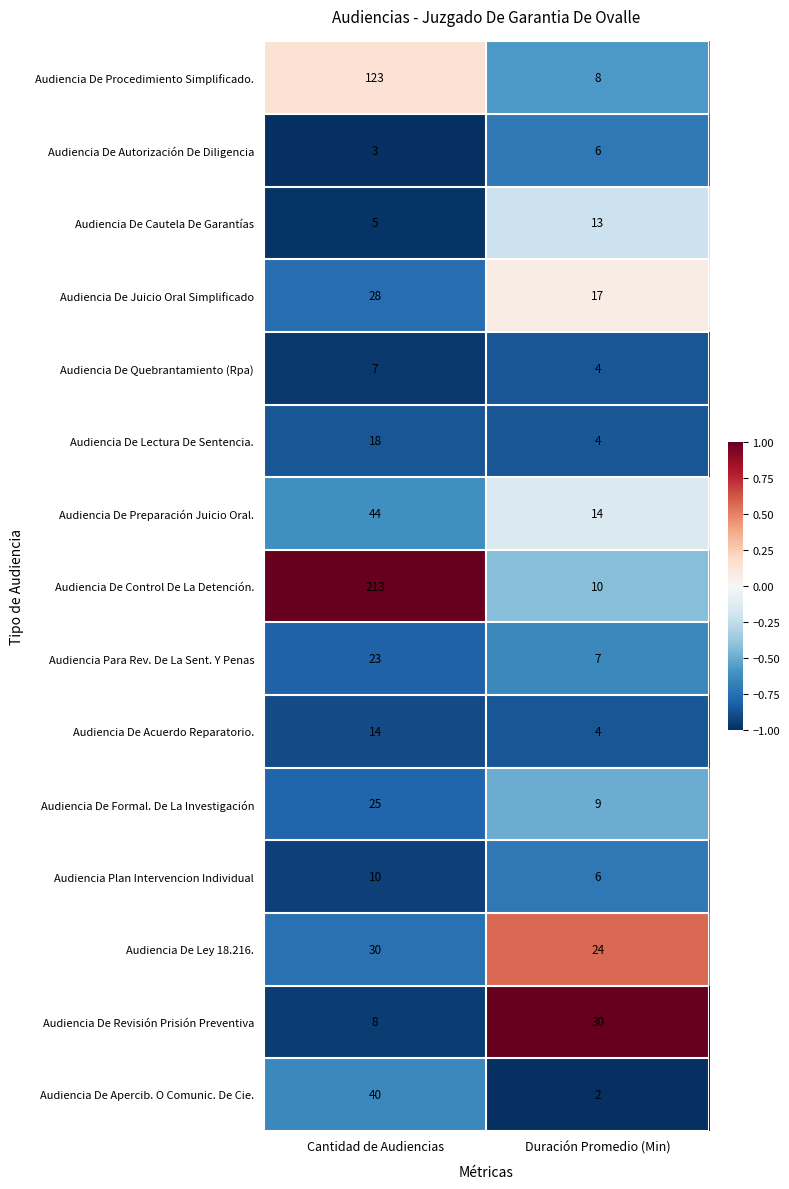

At which label is Audiencia De Revisión Prisión Preventiva closest to 19?

Cantidad de Audiencias